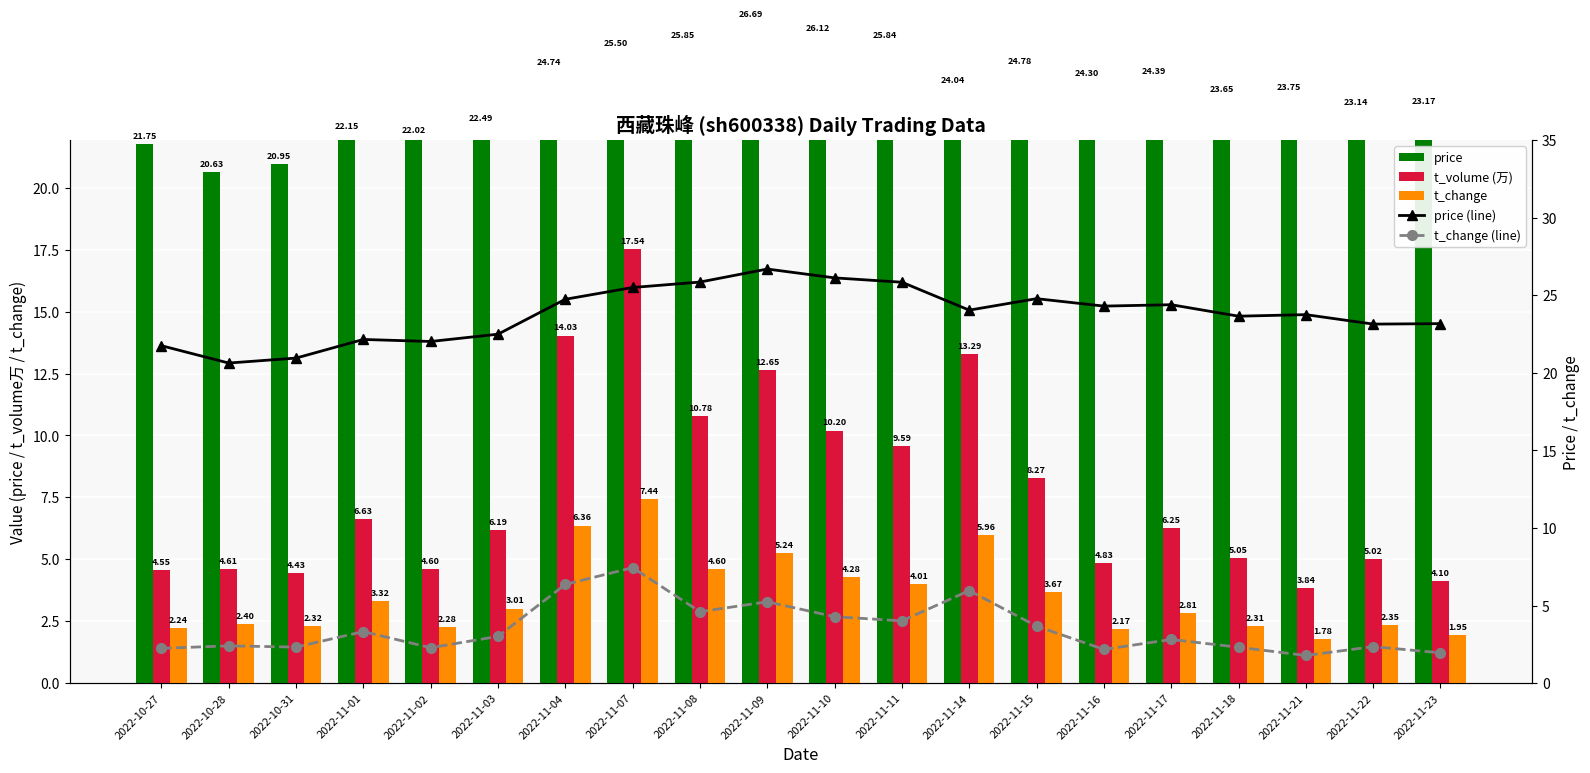

What position from the right is 2022-11-23?

1